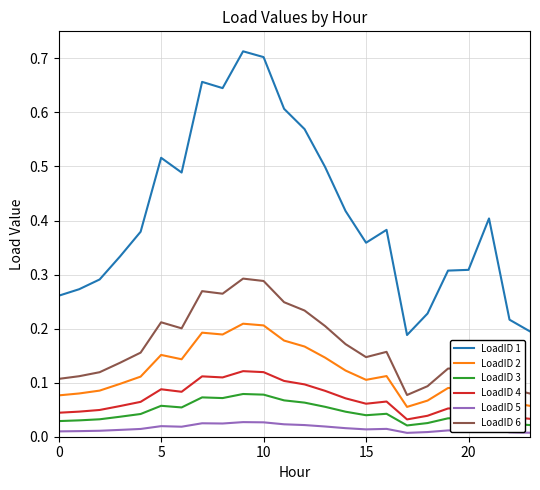

List the series in order of their peak value, lowest first.

LoadID 5, LoadID 3, LoadID 4, LoadID 2, LoadID 6, LoadID 1